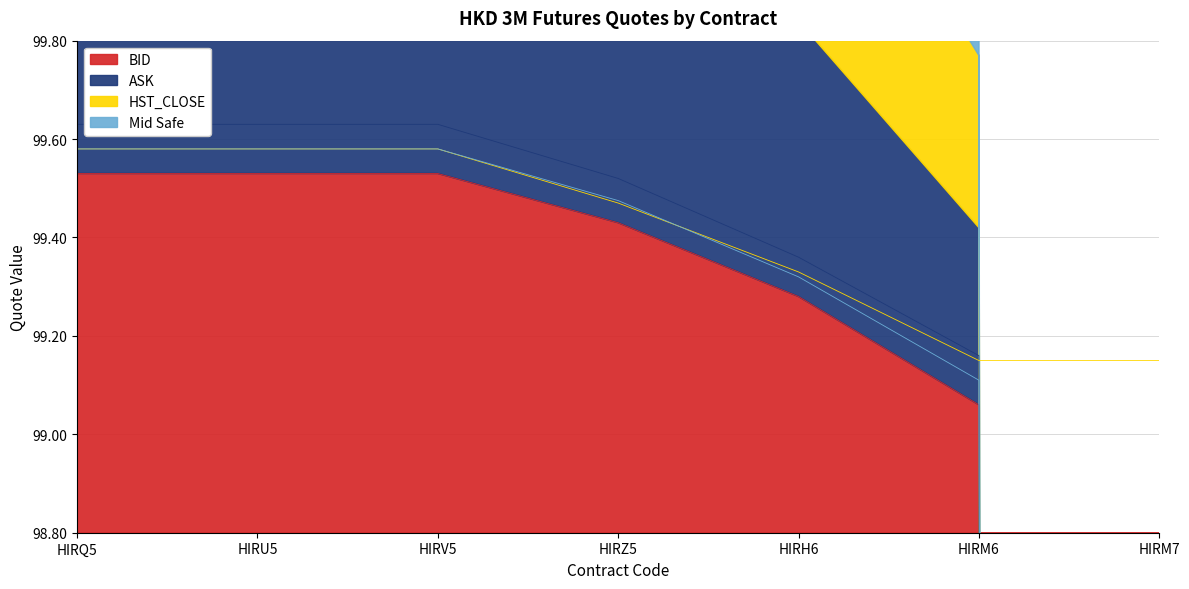

What is the difference between the HST_CLOSE values at HIRZ5 and HIRV5?

0.1